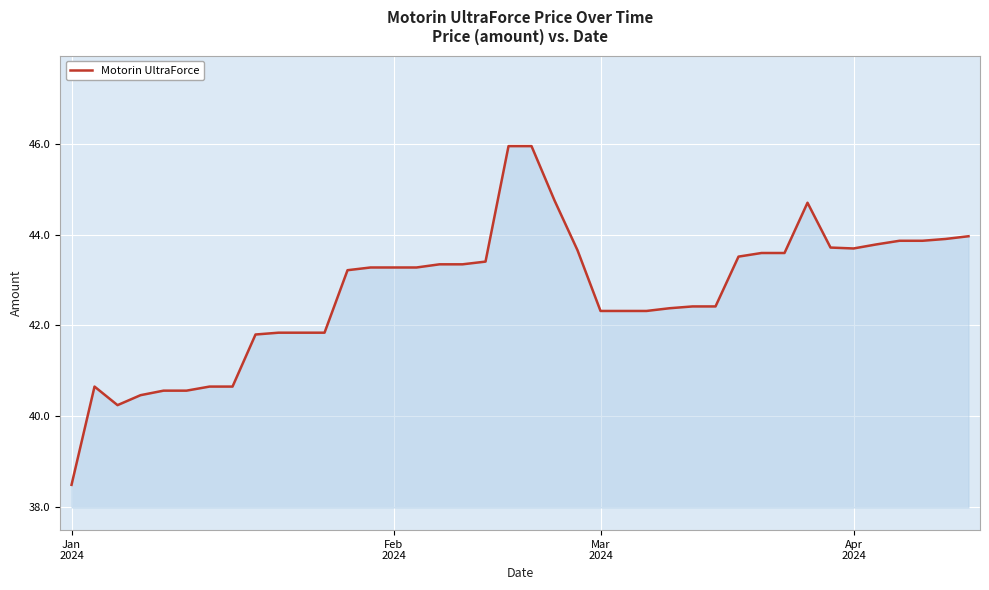

What is the greatest value displayed?

46.0